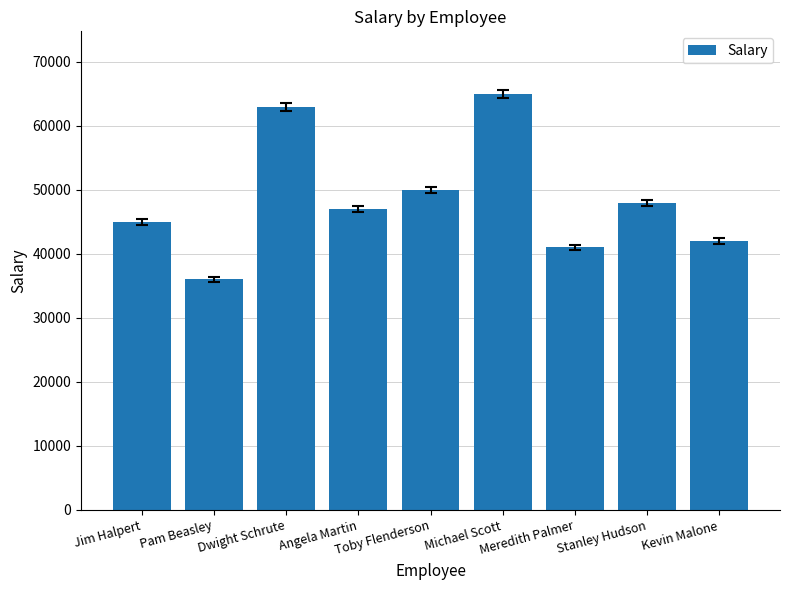

Rank the categories by value from highest to lowest.

Michael Scott, Dwight Schrute, Toby Flenderson, Stanley Hudson, Angela Martin, Jim Halpert, Kevin Malone, Meredith Palmer, Pam Beasley